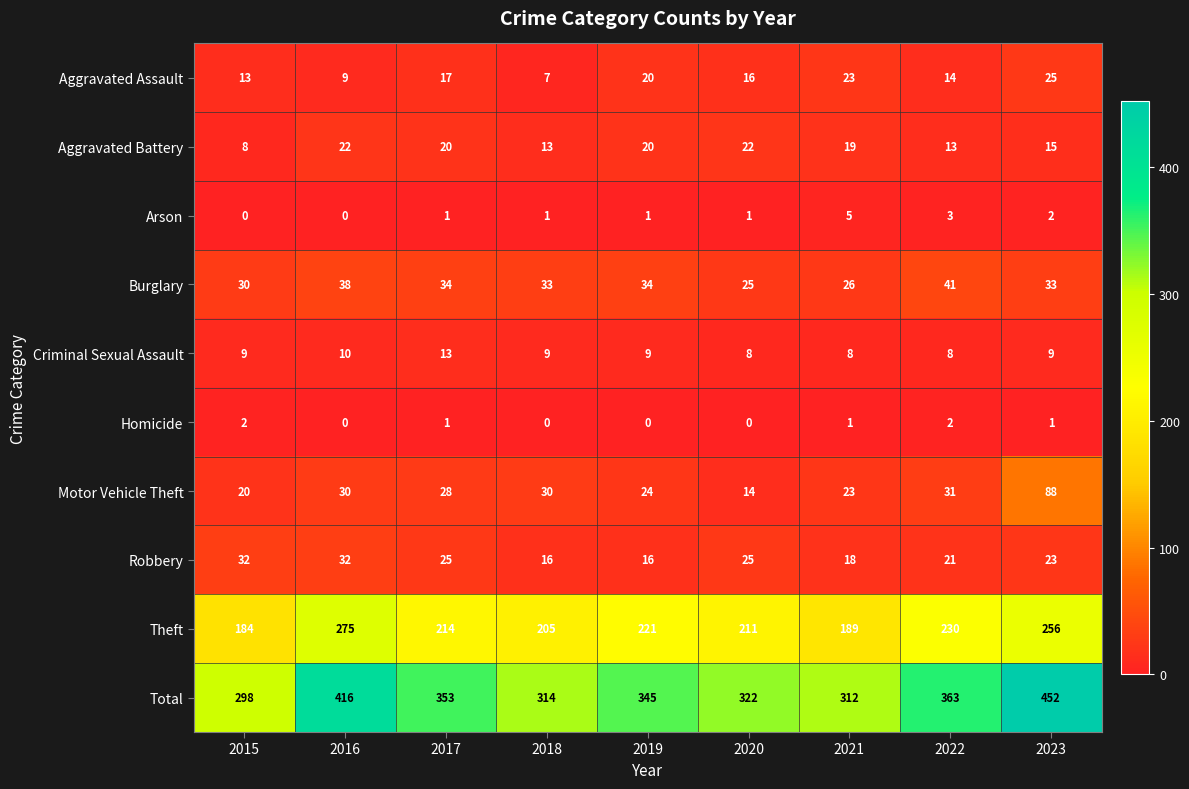

What is the total value across all series at 2018?

628